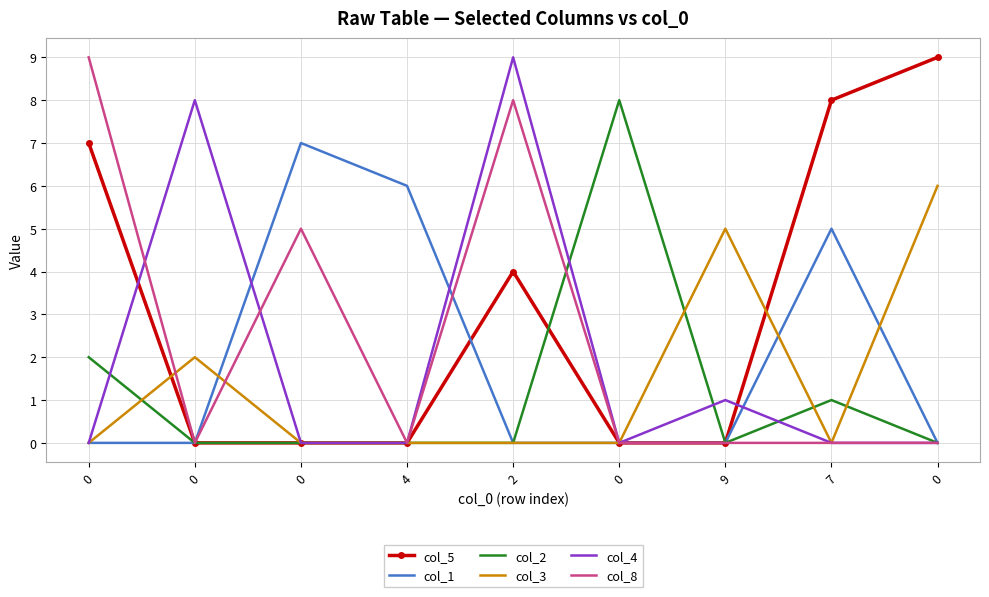

What are all the series names shown in the legend?

col_5, col_1, col_2, col_3, col_4, col_8